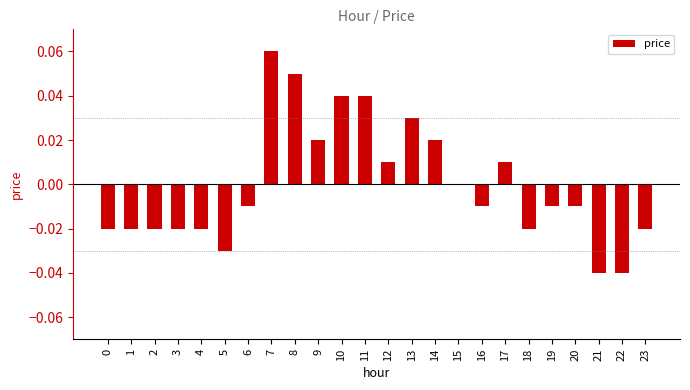

At which label is the value closest to 0?

15